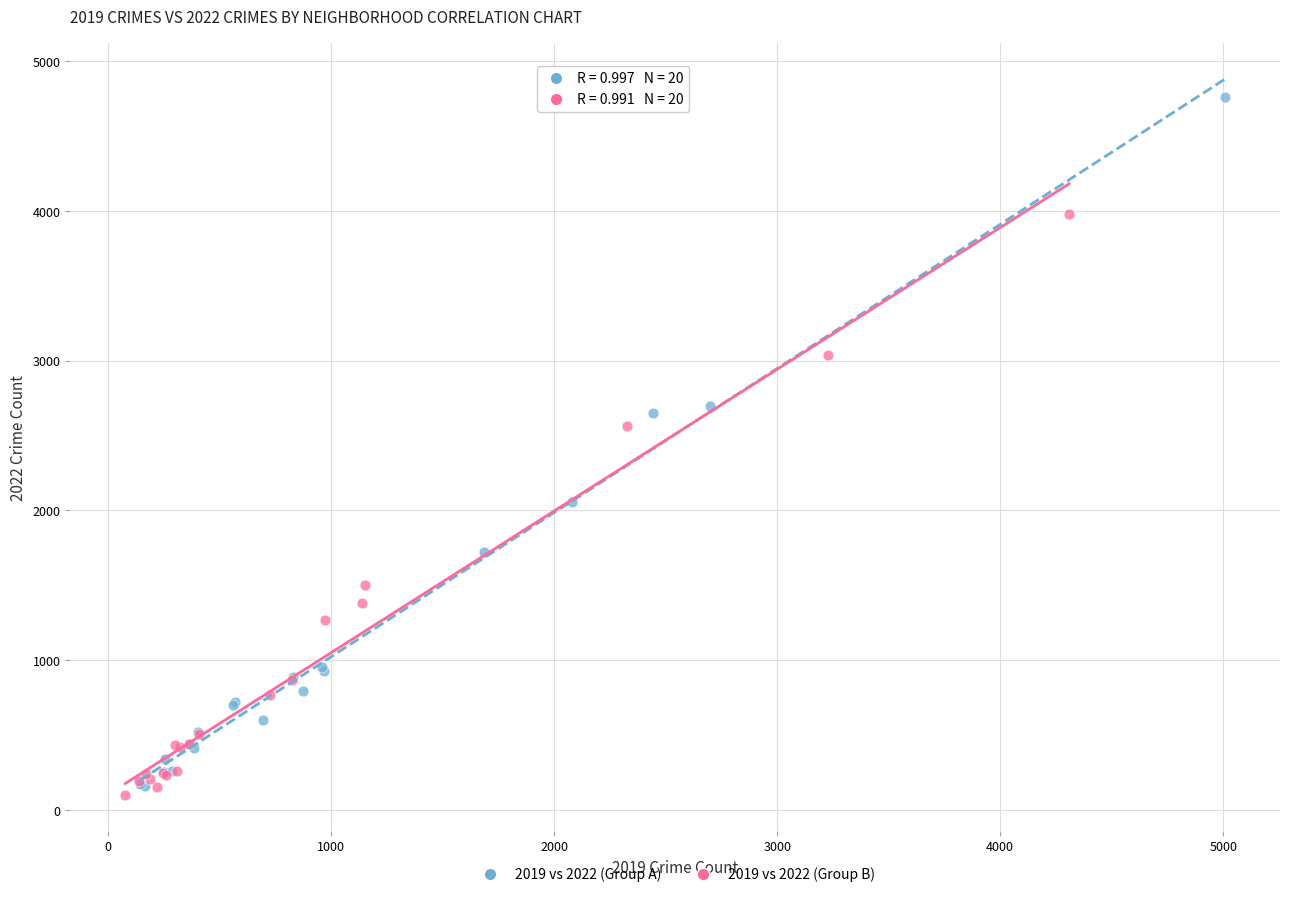

What are all the series names shown in the legend?

2019 vs 2022 (Group A), 2019 vs 2022 (Group B)